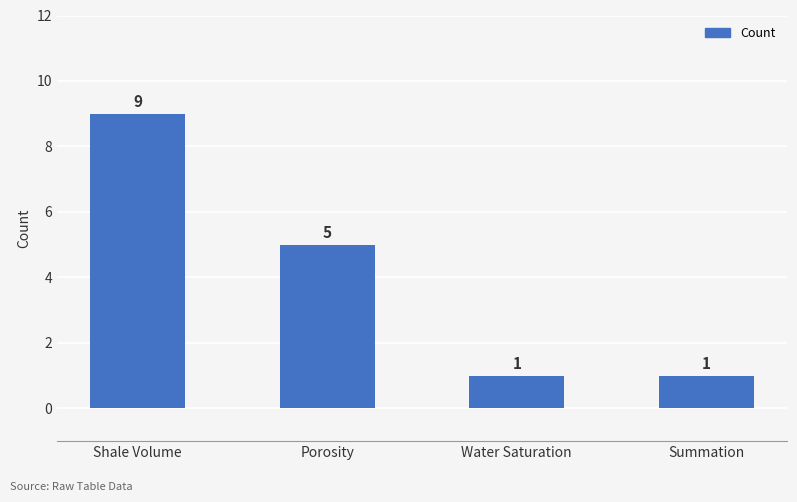

What position from the right is Water Saturation?

2